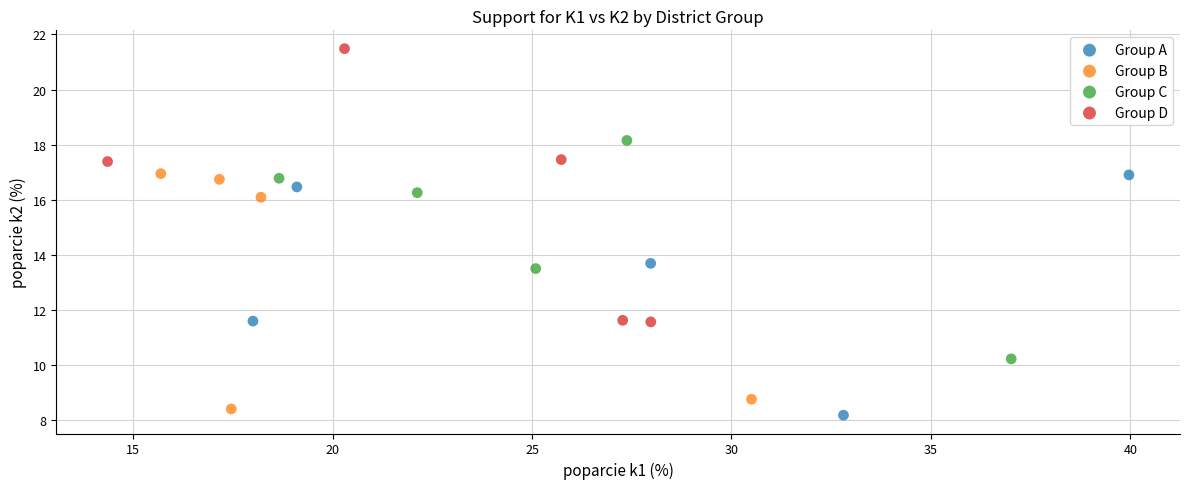

Which series has the widest spread of Y values?

Group D